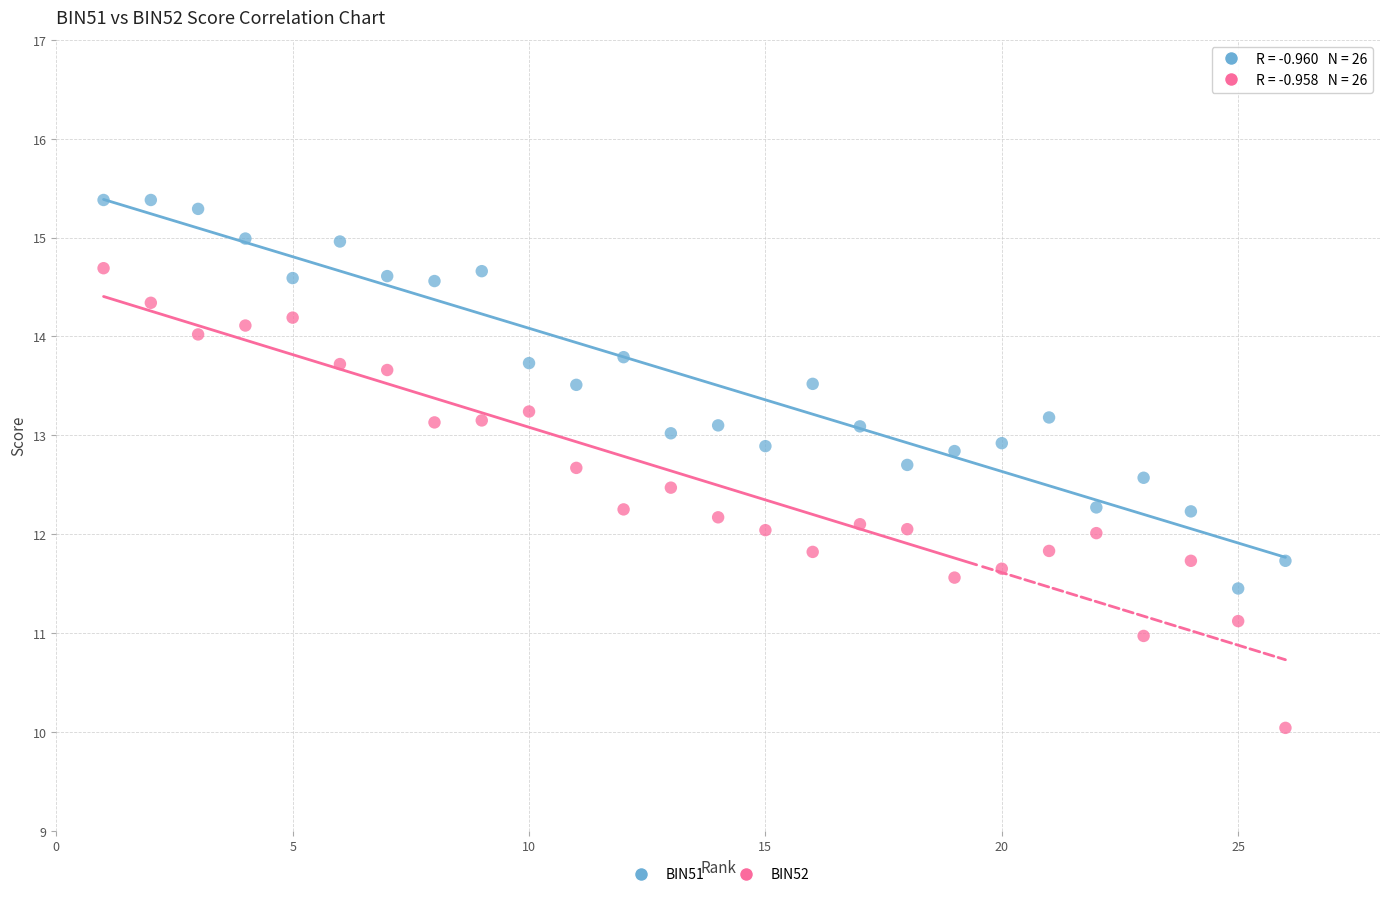

Which series contains the lowest Y value?

BIN52